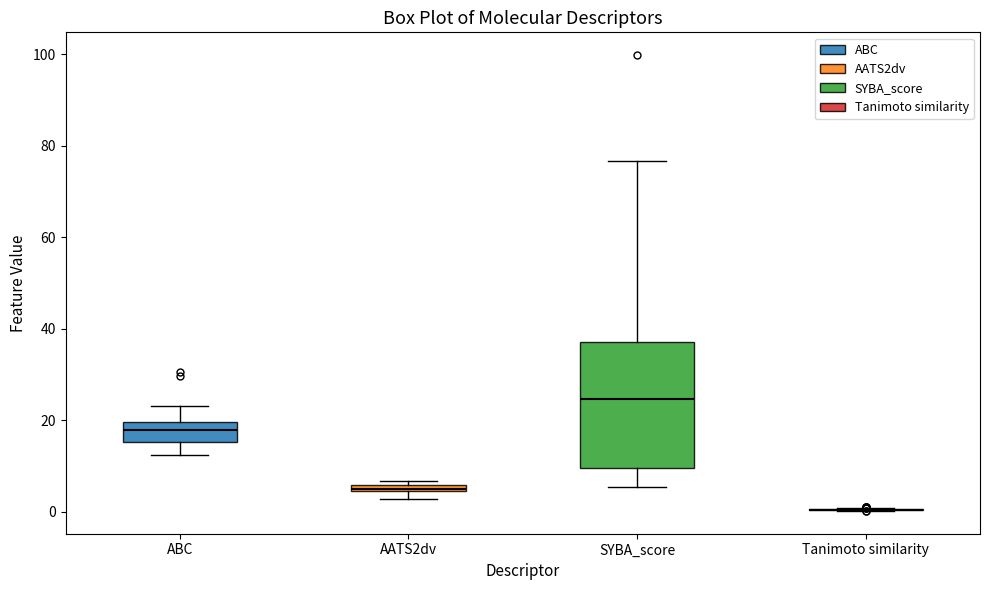

Where is the lower edge of the box for AATS2dv on the y-axis? The values are not printed on the chart, so give them approximately, as read against the axis.

4